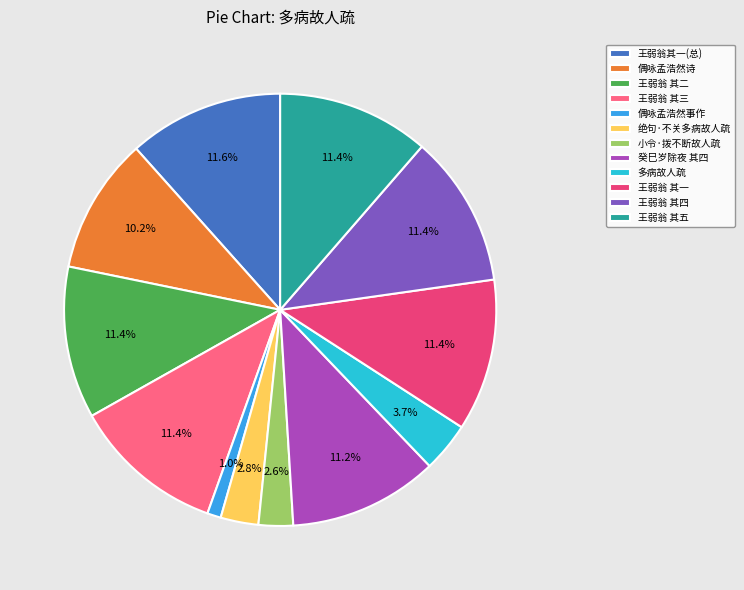

Approximately how many times larger is the value at 多病故人疏 compared to 王弱翁其一(总)?

0.3